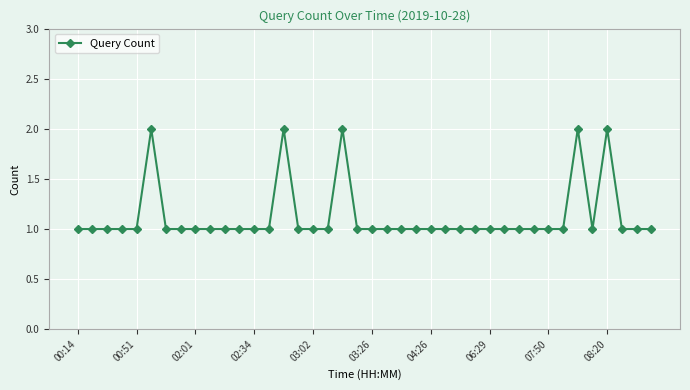

True or false: the data has more than 2 interior local peaks.

True